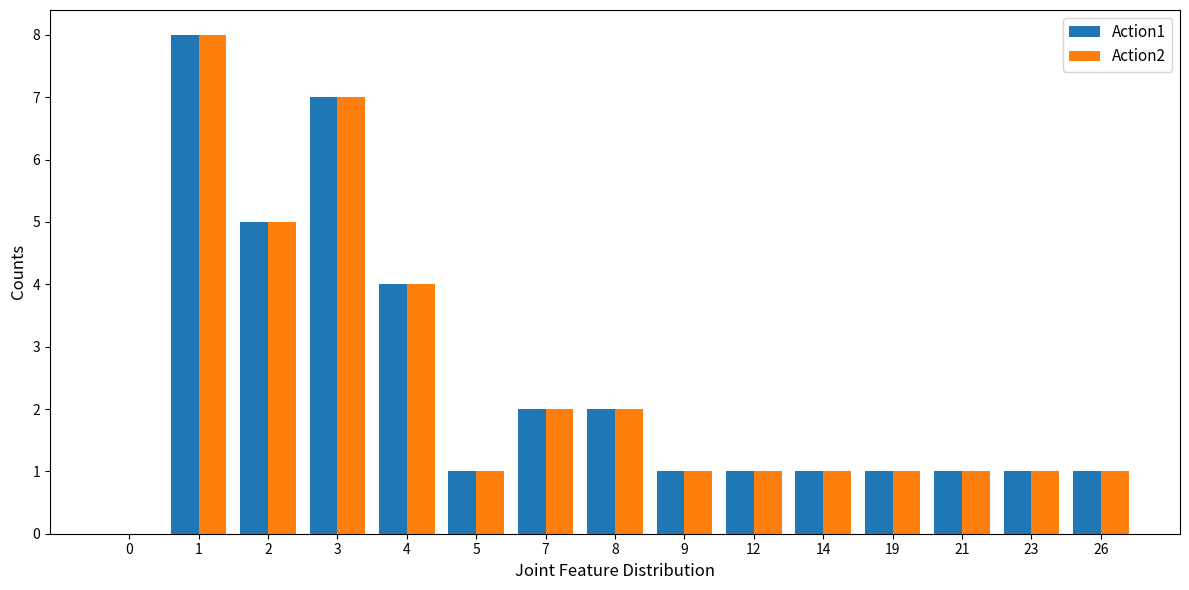

At which category is the sum across all series the highest?

1